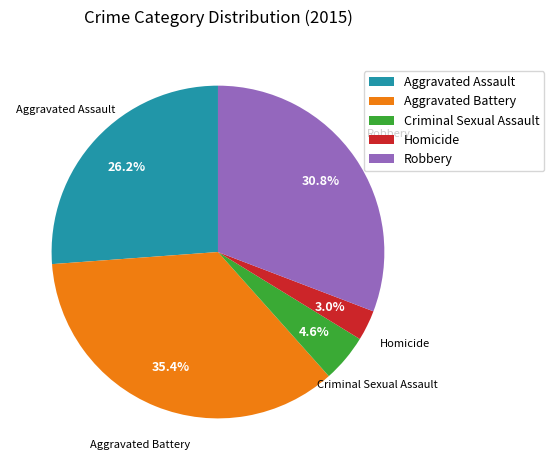

Is there a majority slice in this chart?

No